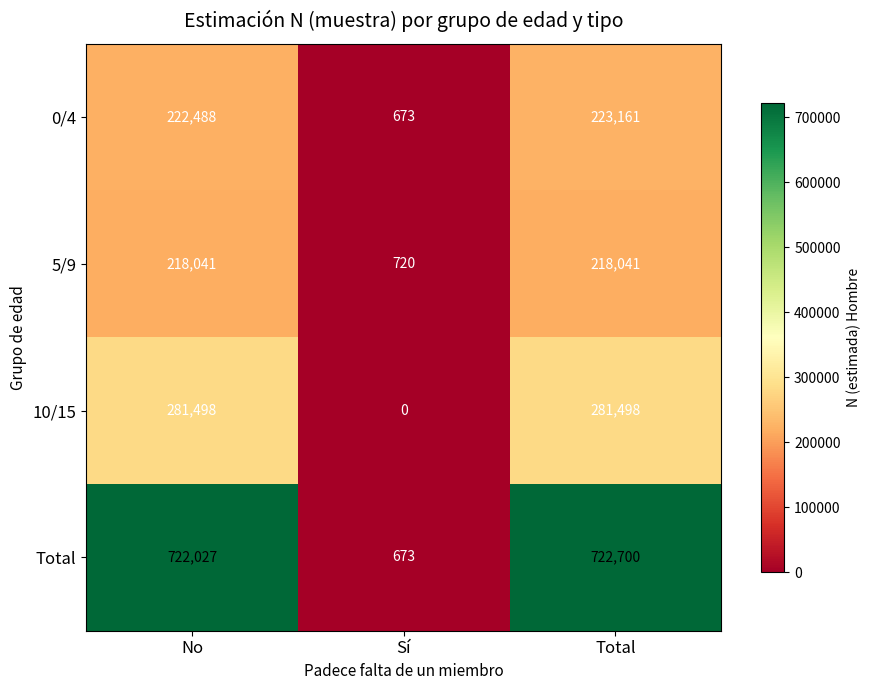

Reading right to left, list all the values displayed in this chart.

0/4: Total=223161	Sí=673	No=222488
5/9: Total=218041	Sí=720	No=218041
10/15: Total=281498	Sí=0	No=281498
Total: Total=722700	Sí=673	No=722027